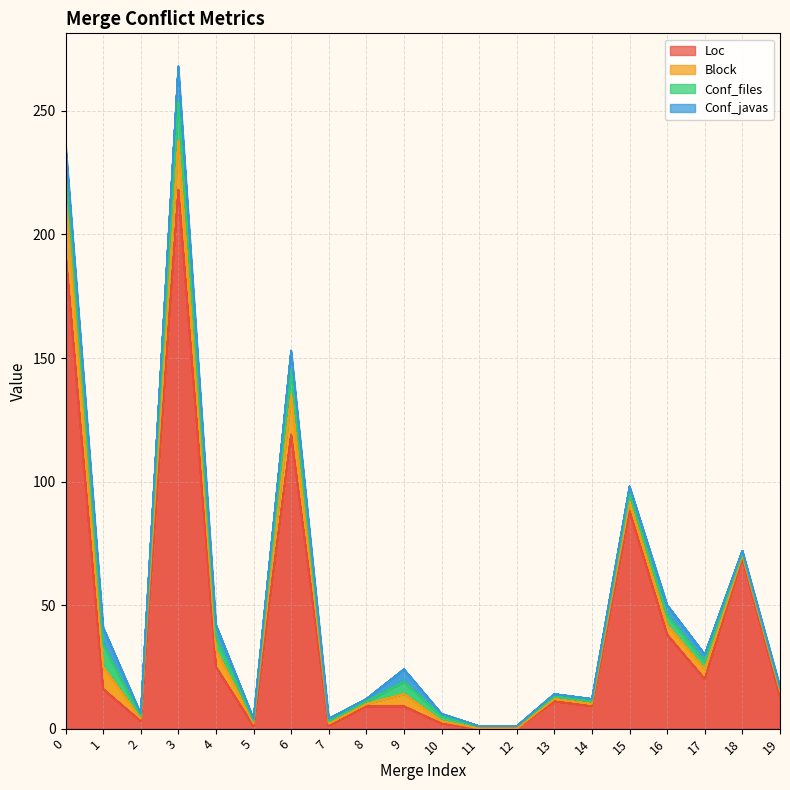

True or false: Loc and Conf_javas cross at least once.

False